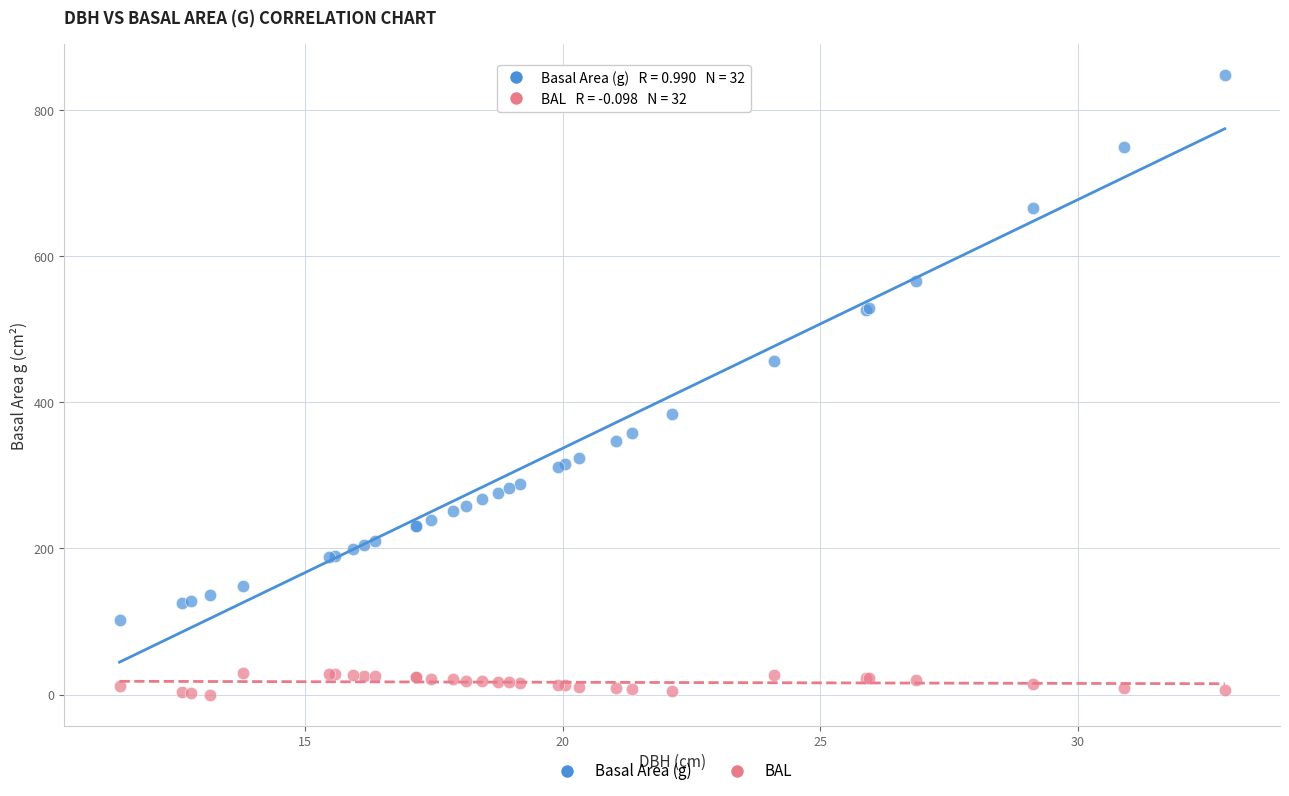

In the Basal Area (g) series, what Y value is closest to 474?

456.7